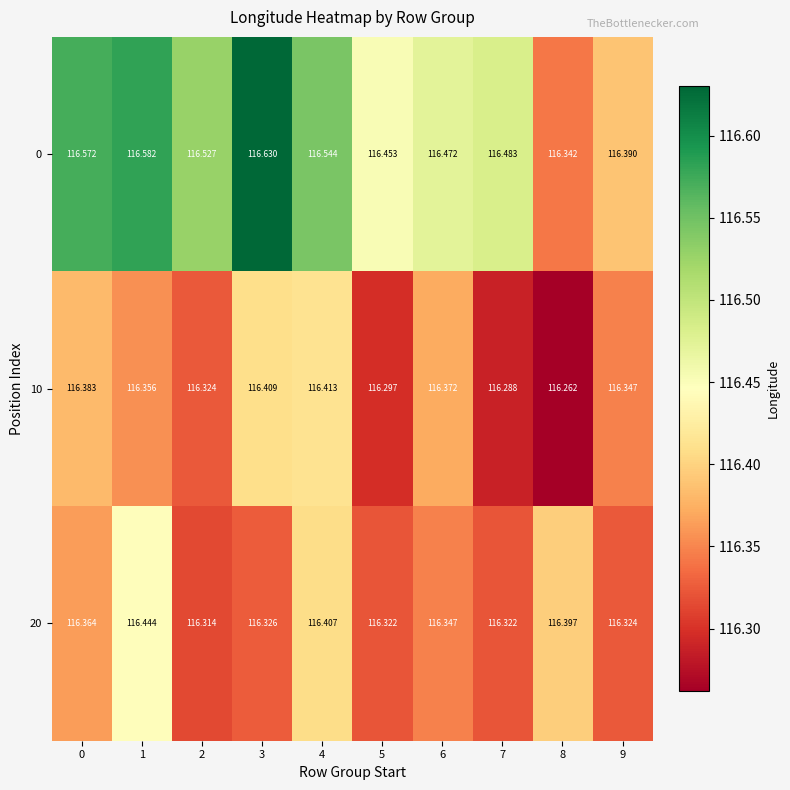

Is the value of 20 at 4 greater than the value of 0 at 6?

No